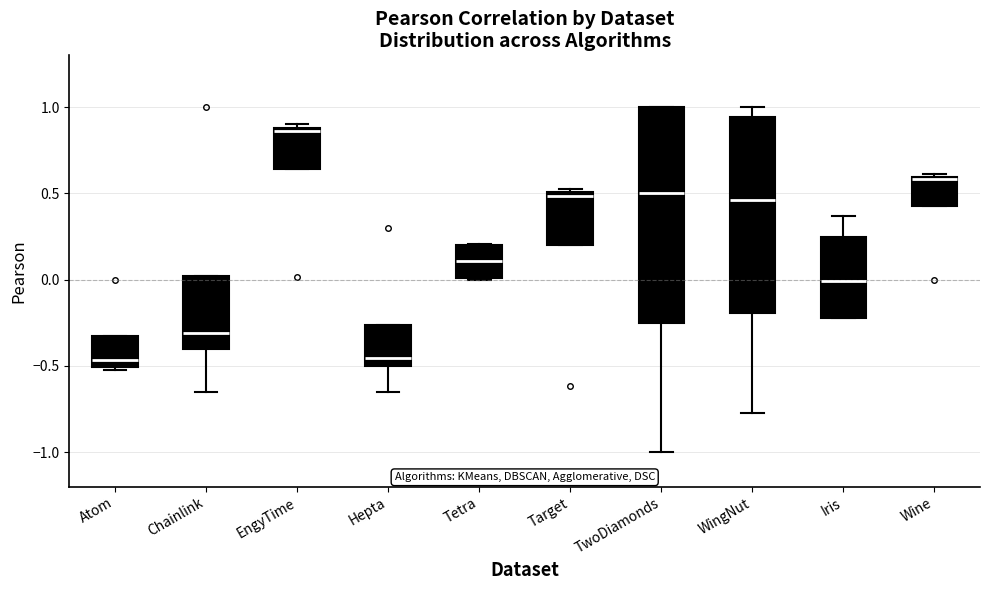

Where is the lower edge of the box for Wine on the y-axis? The values are not printed on the chart, so give them approximately, as read against the axis.

0.45